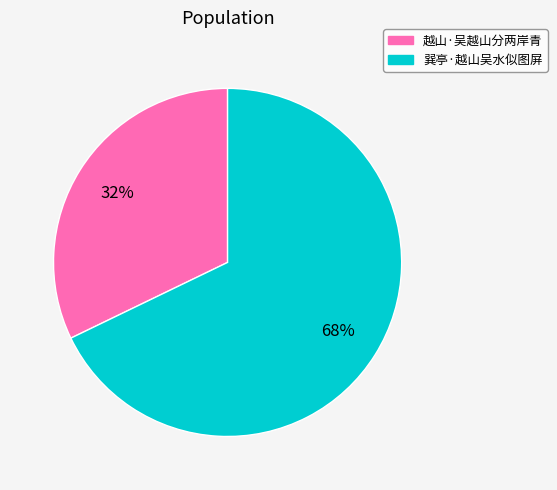

Combined, do 越山·吴越山分两岸青 and 巽亭·越山吴水似图屏 account for over 50%?

Yes